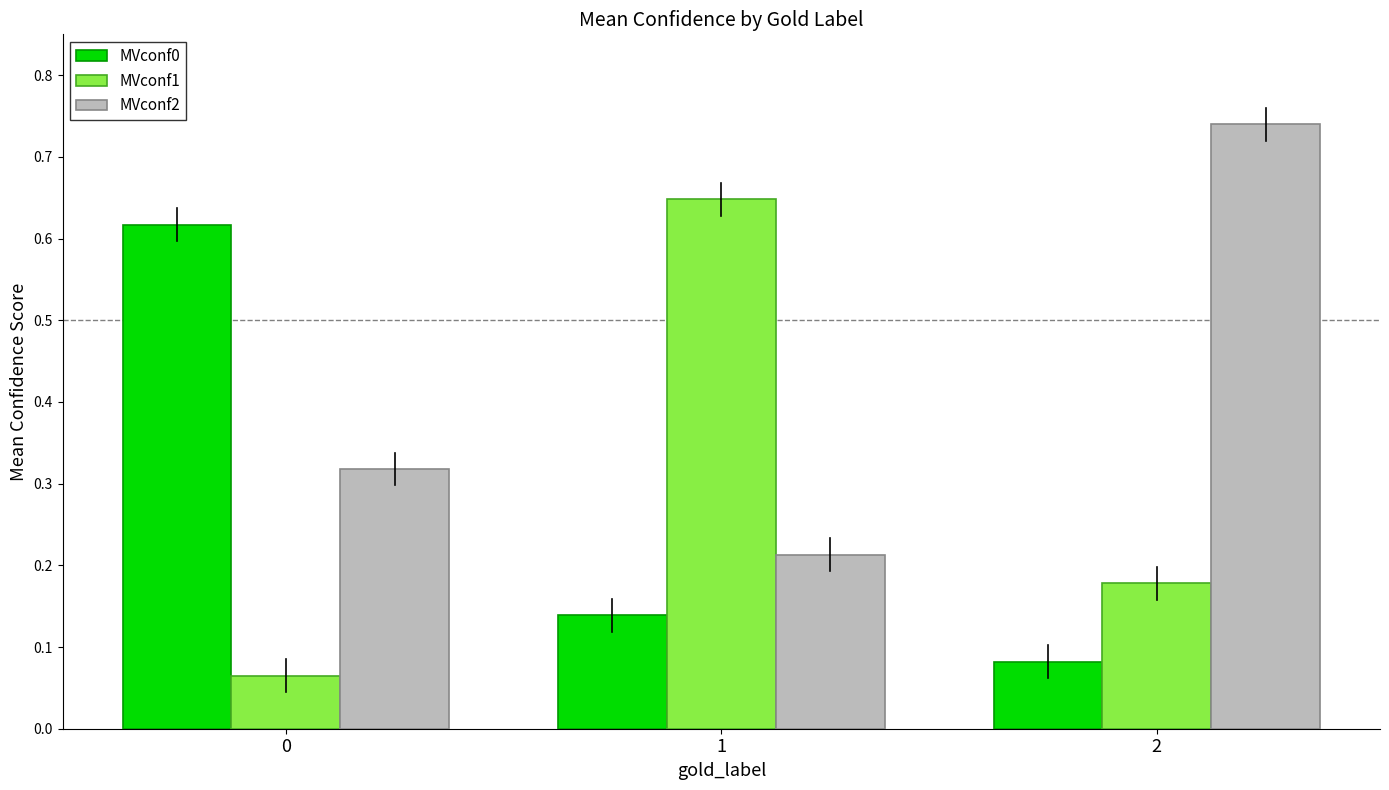

What is the difference between the highest and lowest values at 1?

0.5